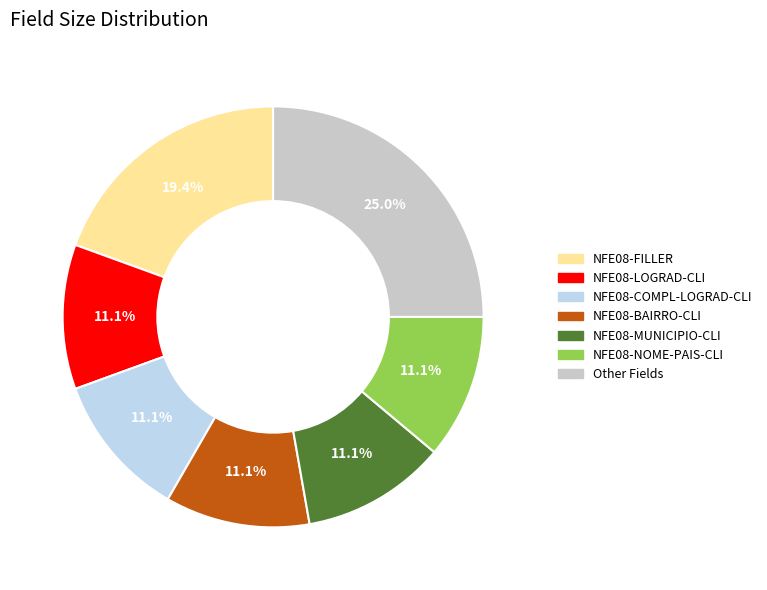

Is there a majority slice in this chart?

No